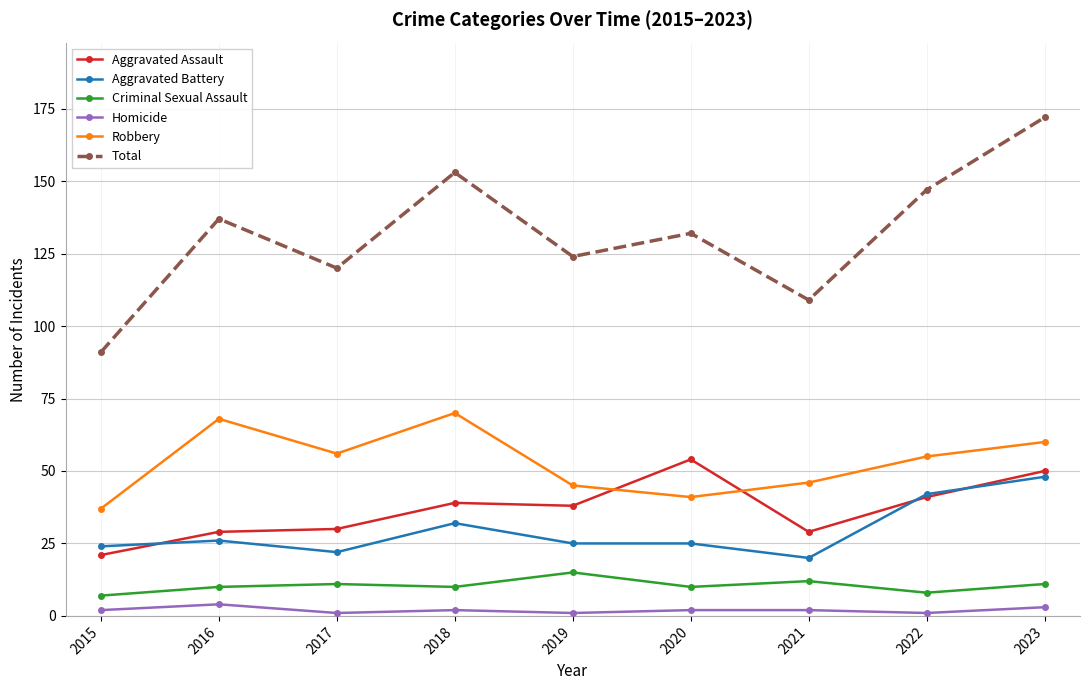

Reading right to left, transcribe all the data shown in this chart.

Aggravated Assault: 50	41	29	54	38	39	30	29	21
Aggravated Battery: 48	42	20	25	25	32	22	26	24
Criminal Sexual Assault: 11	8	12	10	15	10	11	10	7
Homicide: 3	1	2	2	1	2	1	4	2
Robbery: 60	55	46	41	45	70	56	68	37
Total: 172	147	109	132	124	153	120	137	91